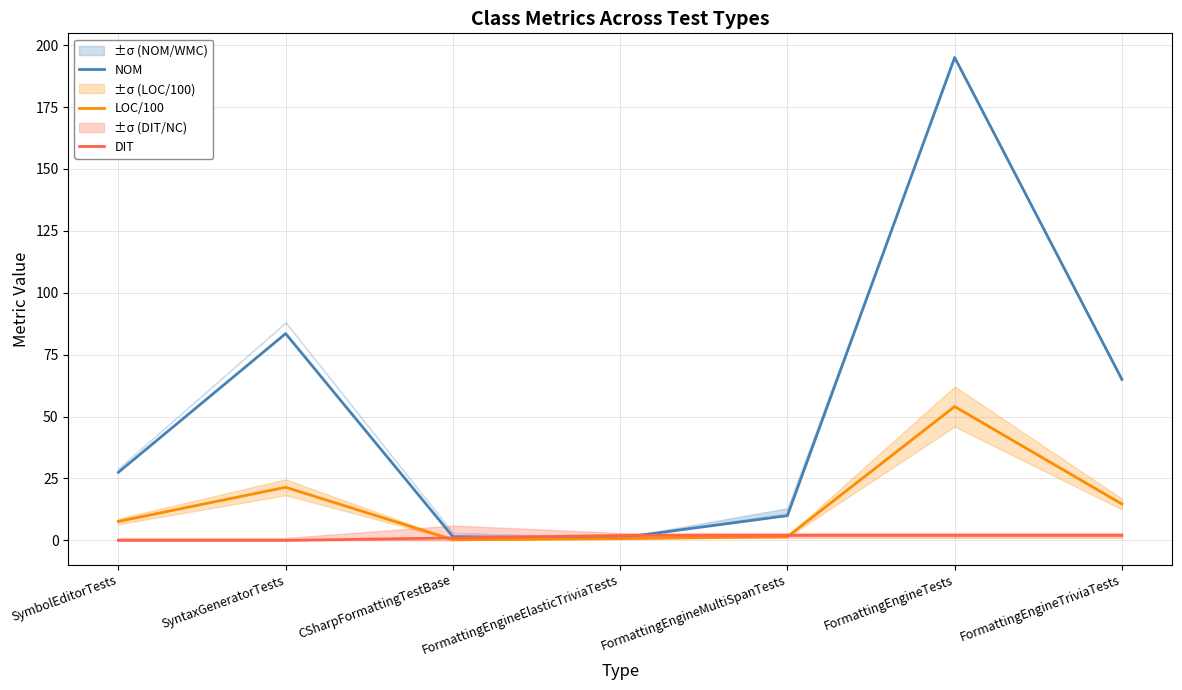

What is the sum of all DIT values?

9.0